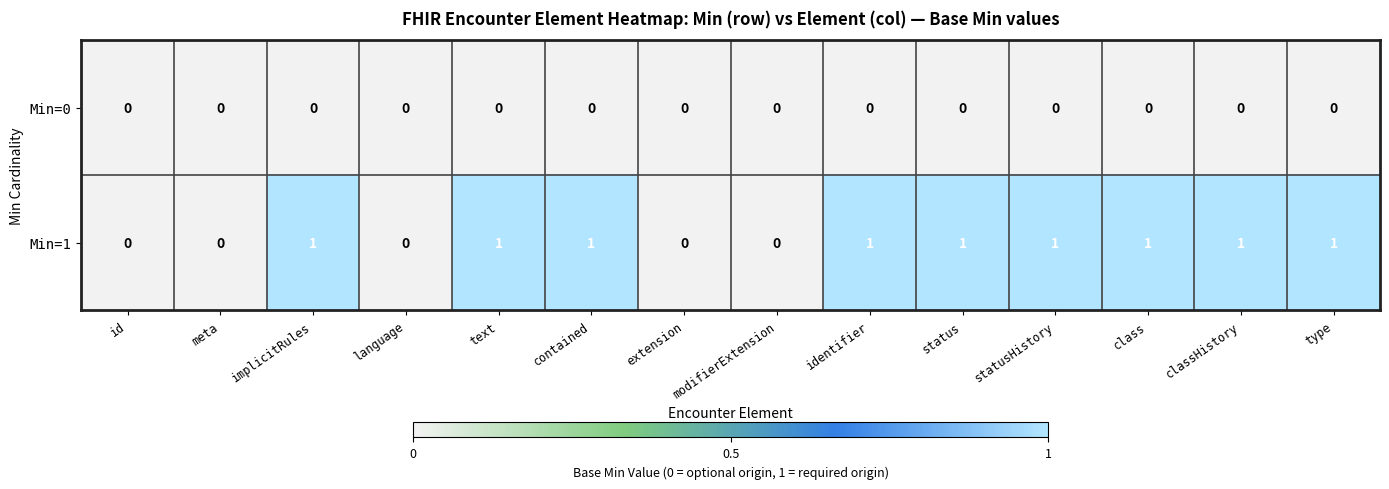

The value of Min=1 at identifier is 1. True or false?

True